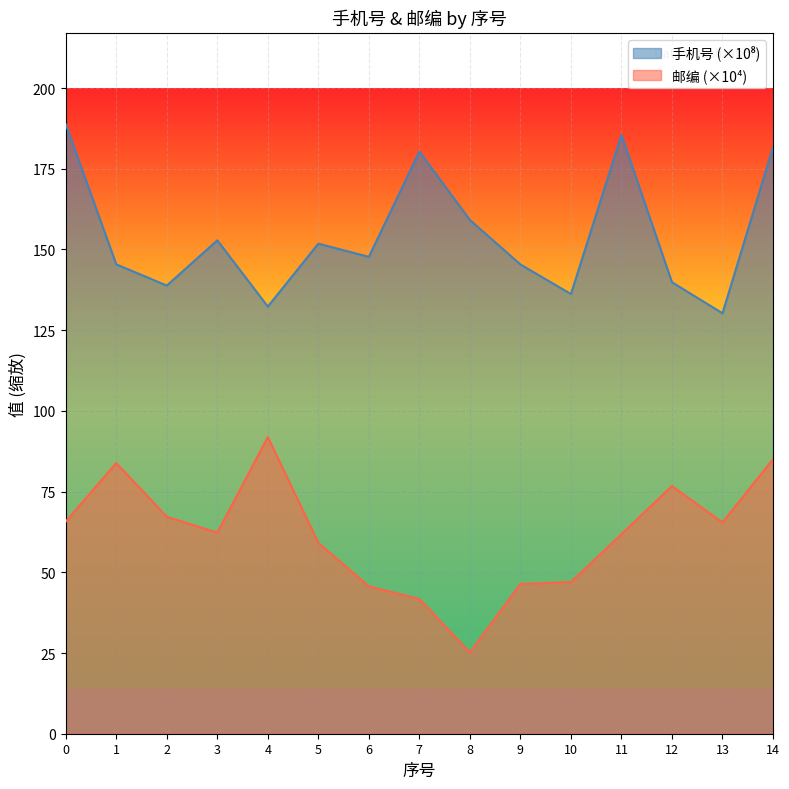

Is it true that 邮编 equals 102.2 at 5?

False